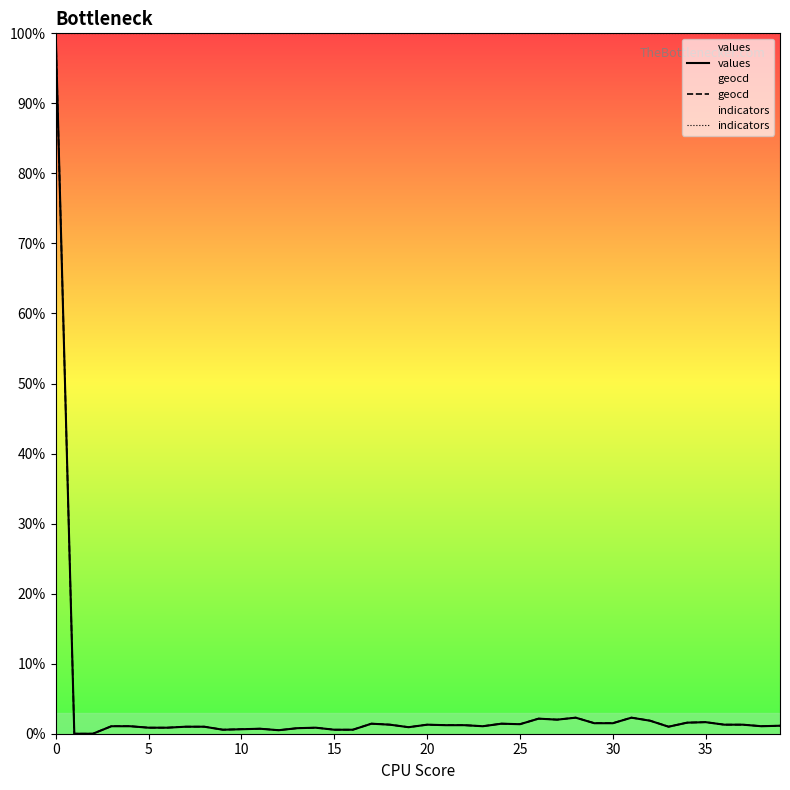

True or false: values has a value of 1.2 at 21.

True